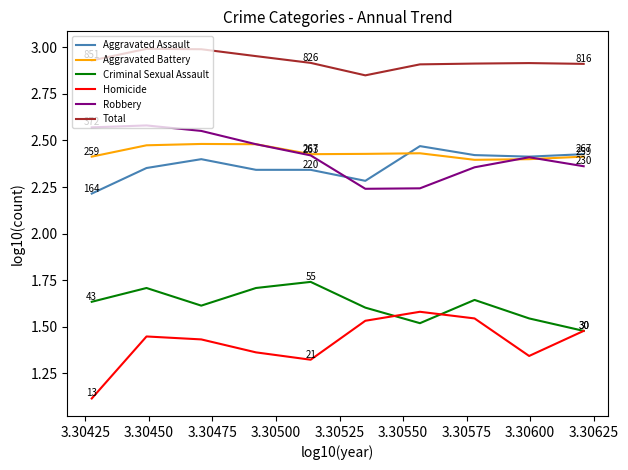

True or false: Aggravated Battery and Total intersect in this chart.

False